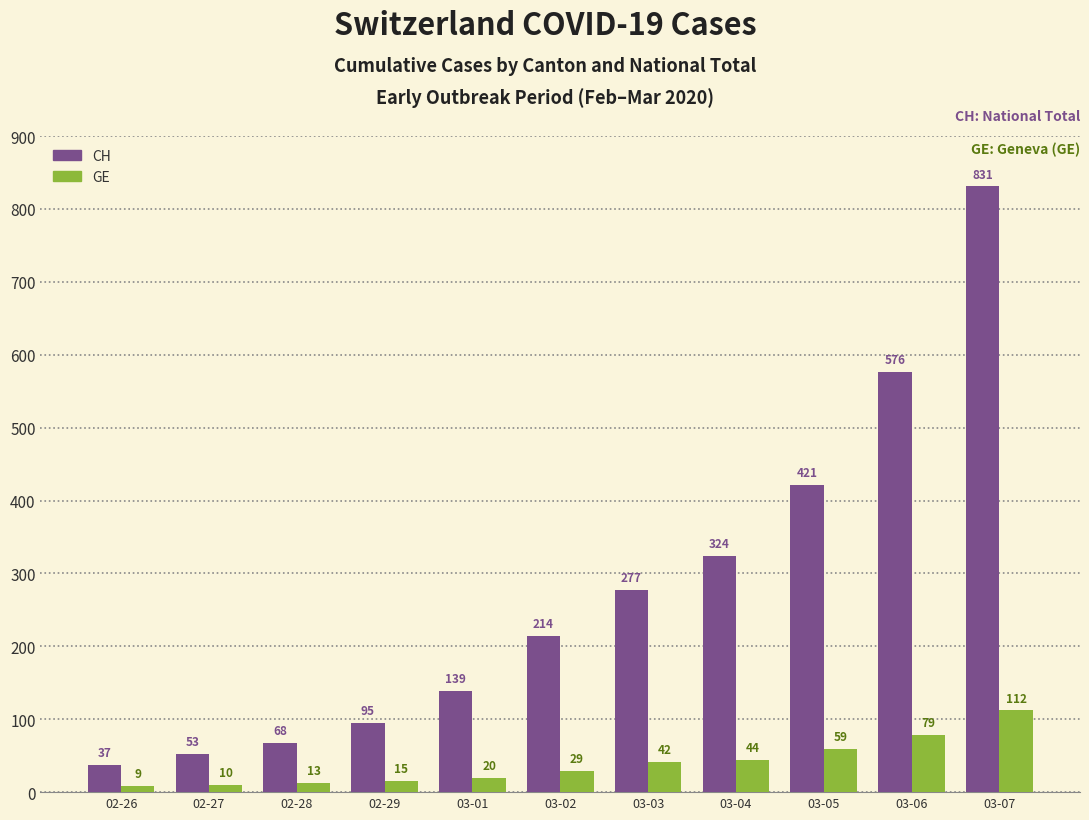

Between 03-04 and 03-07, which series saw the biggest shift?

CH